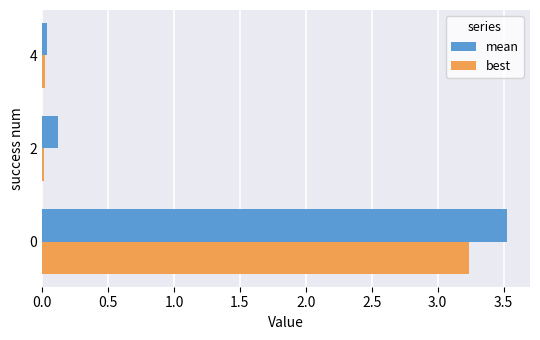

Which series has the largest total across all categories?

mean